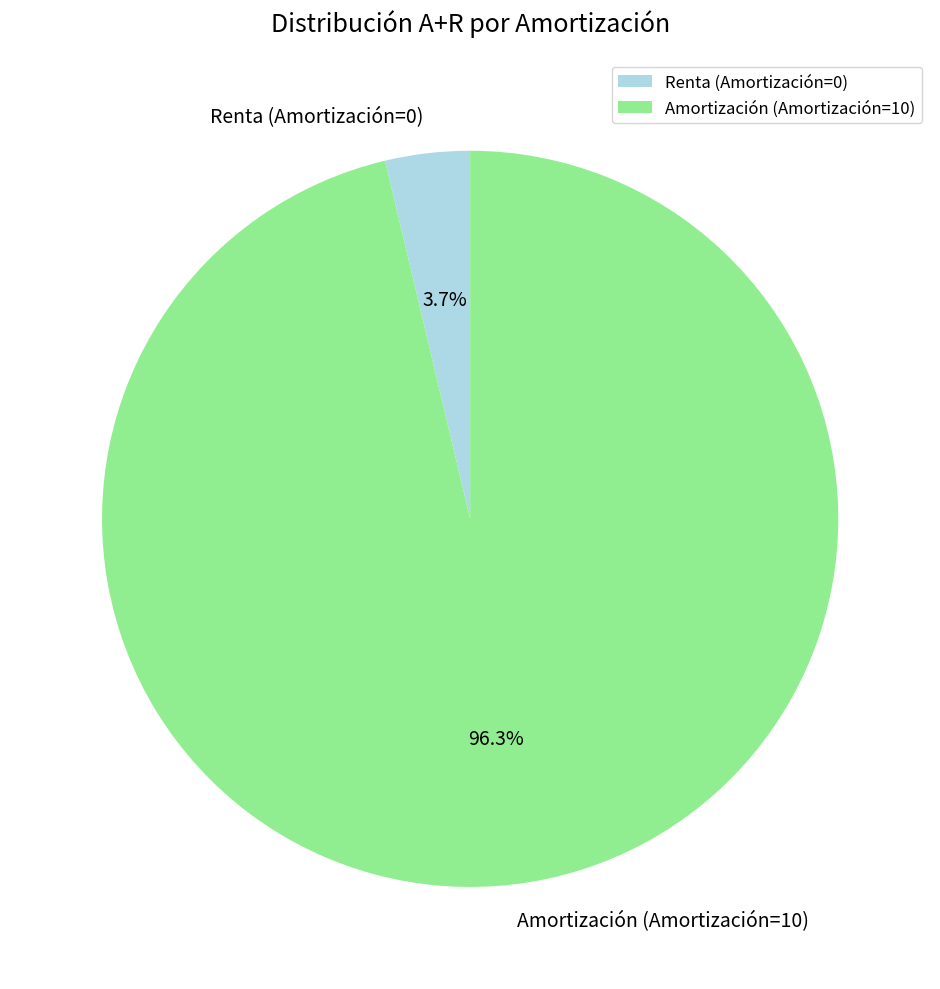

Which category has the smallest portion of the pie?

Renta (Amortización=0)